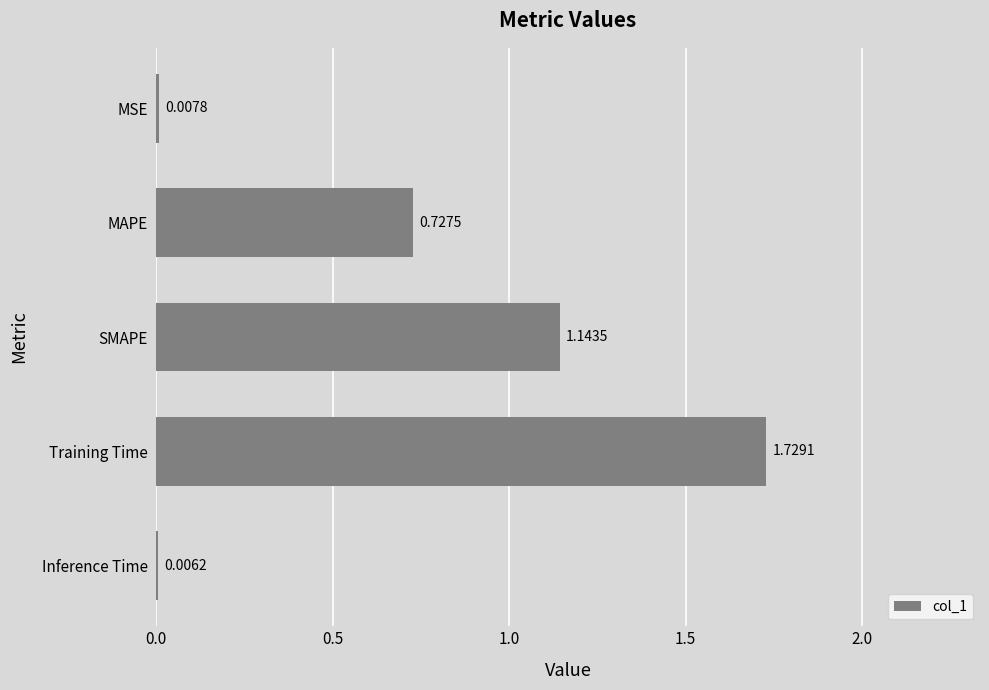

Which category has the highest value across all series?

Training Time